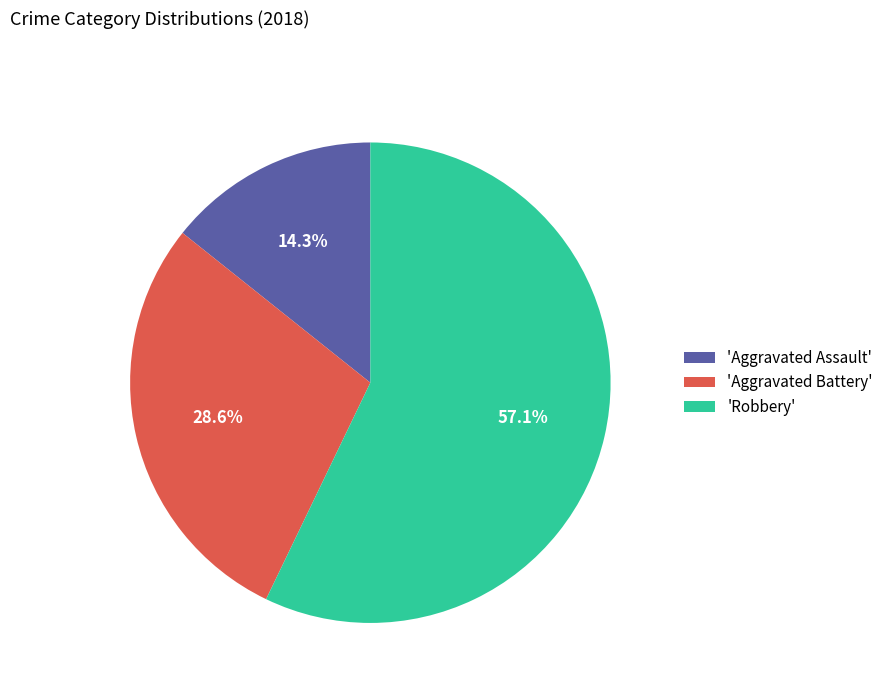

How many segments does this pie chart have?

3